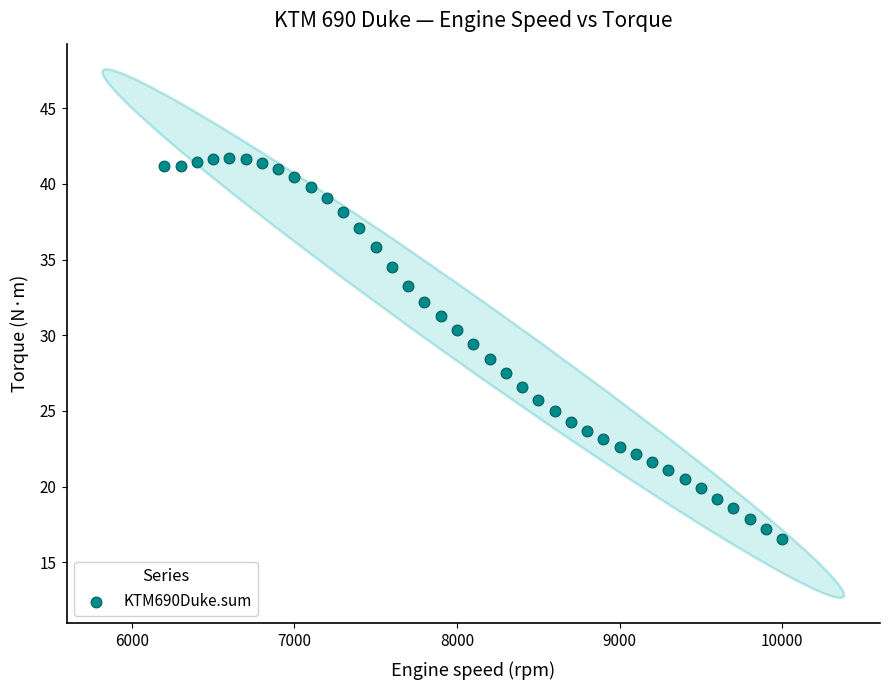

What is the range of Y values (max minus min)?

25.2